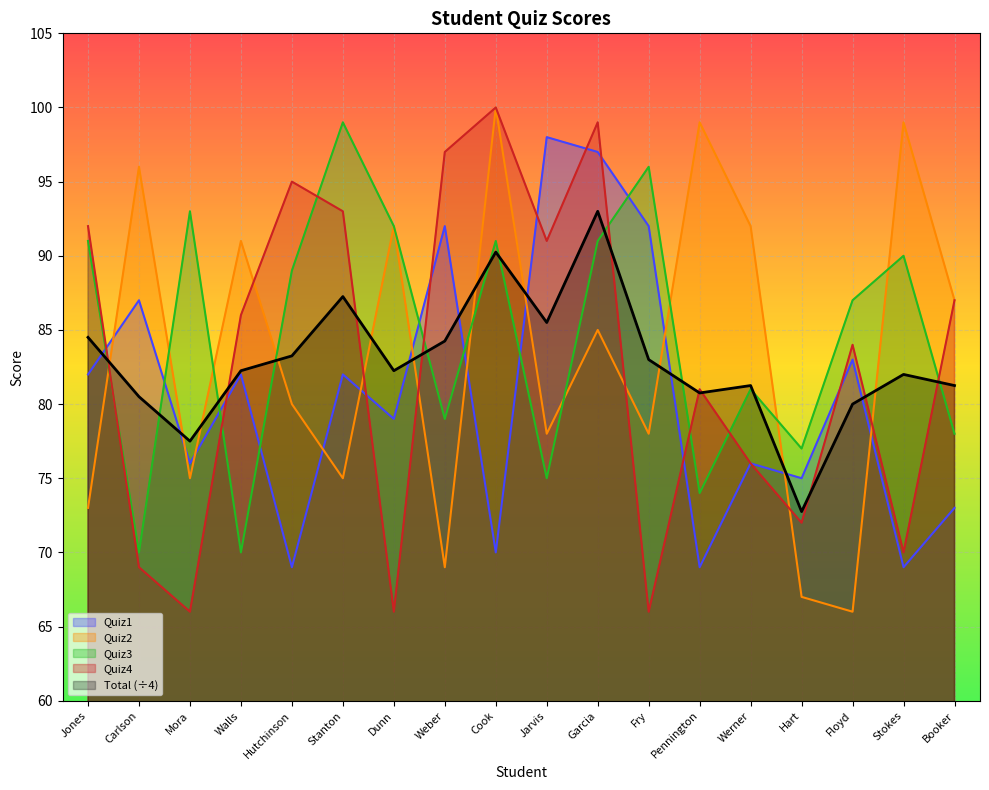

At which category does Quiz1 reach its first local peak?

Carlson